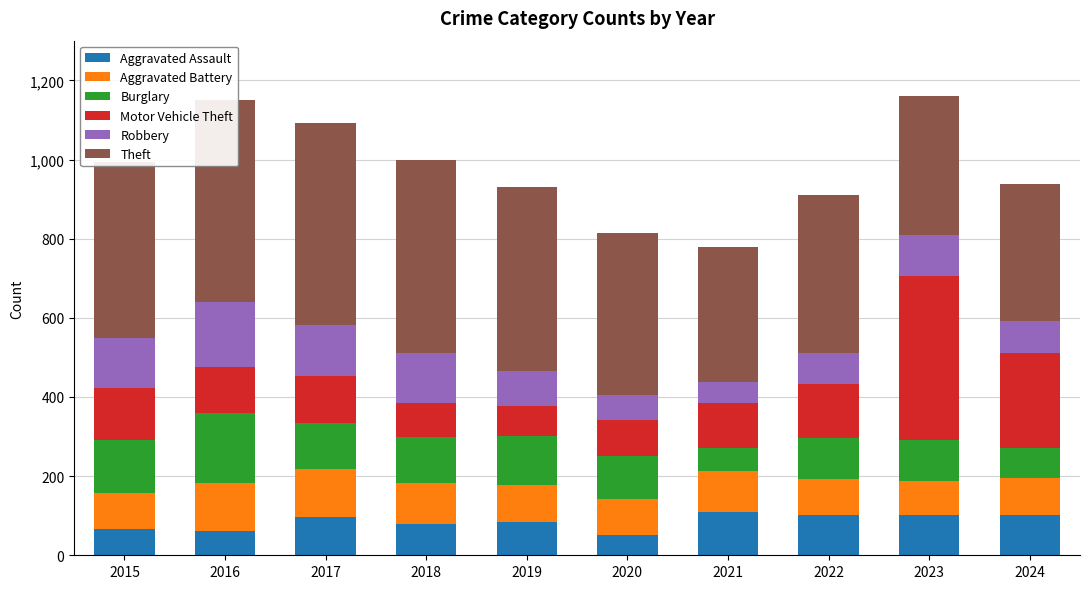

What is the value of the Aggravated Battery bar at the 4th from the left?

103